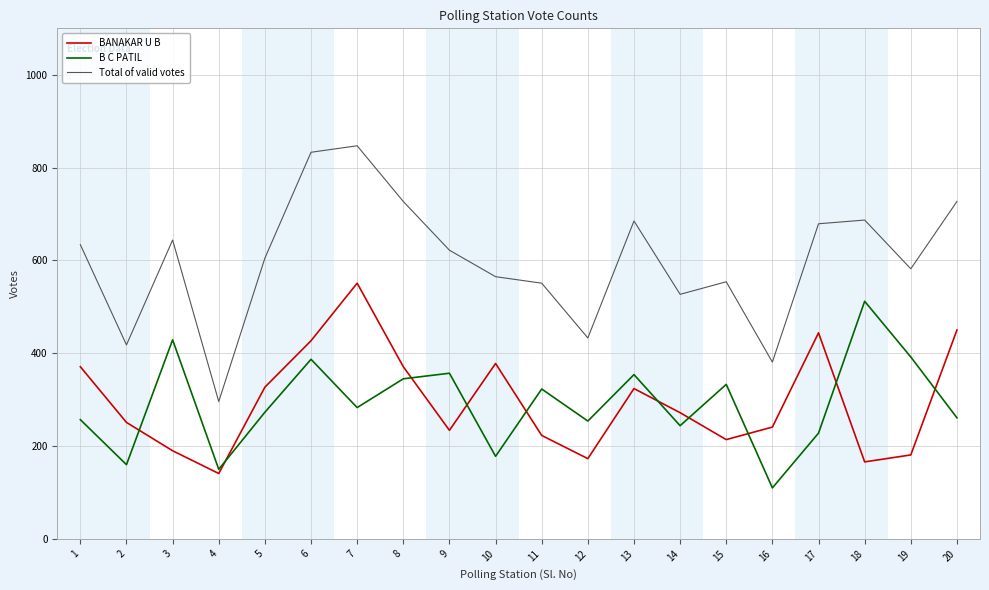

At which category does B C PATIL reach its first local valley?

2